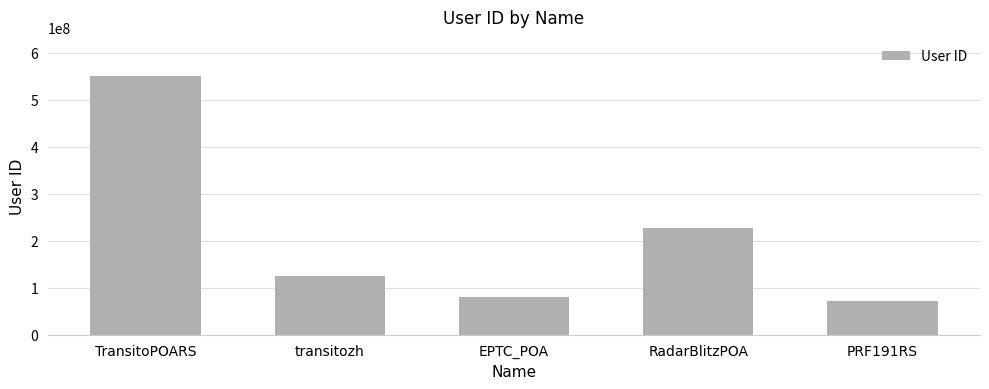

How many values are below 125838023?

2